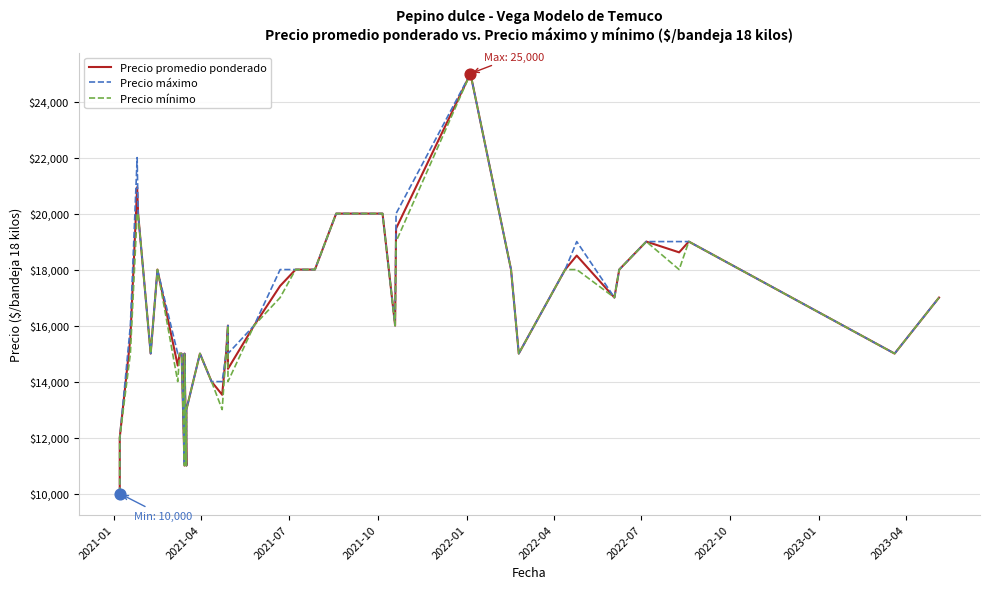

Which series has the largest total across all categories?

Precio máximo